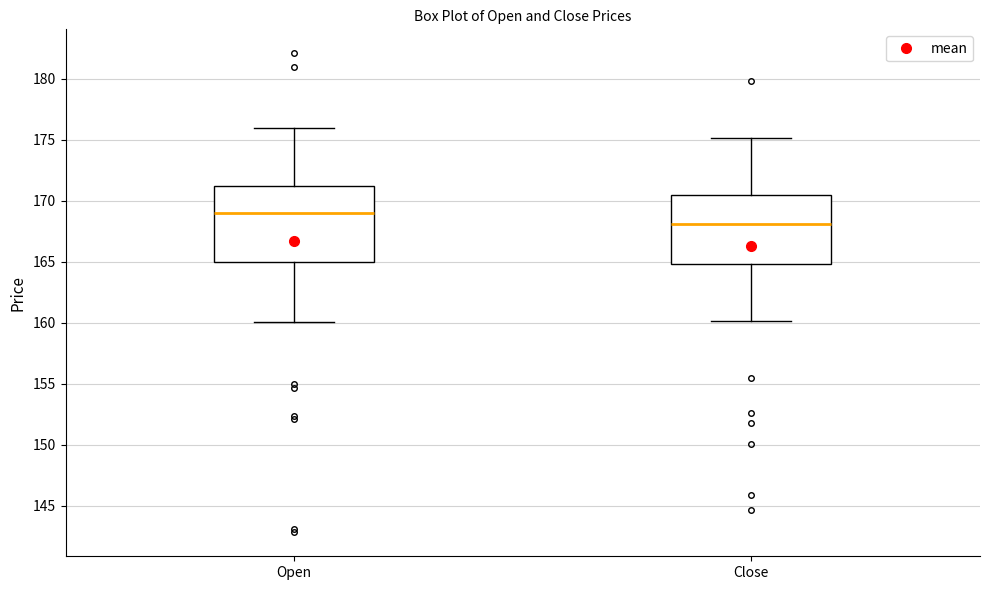

Which box is the tallest, from its lower edge to its upper edge?

Open